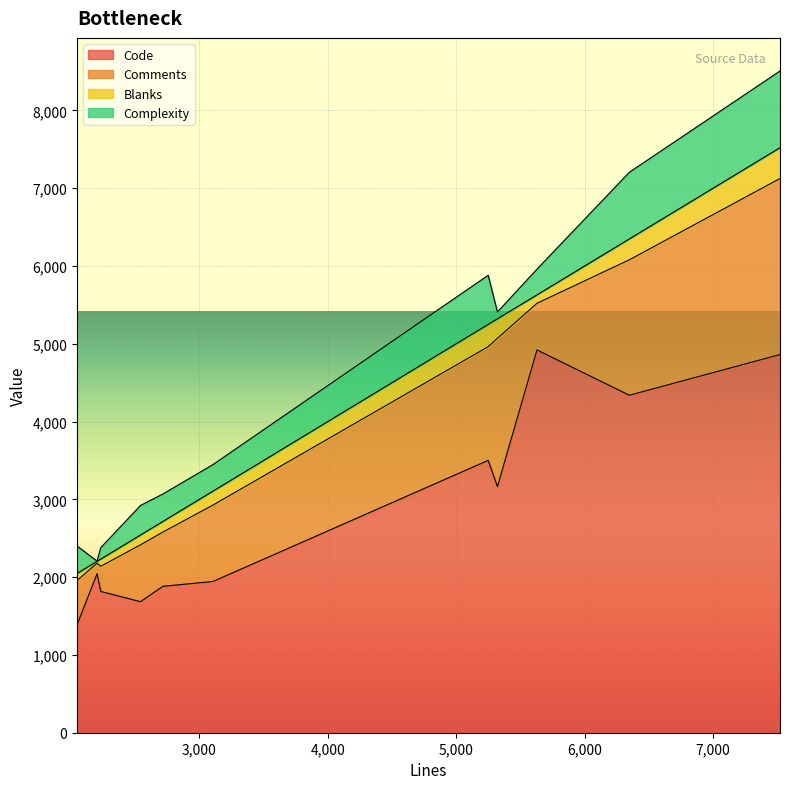

What is the maximum value for Code?

4920